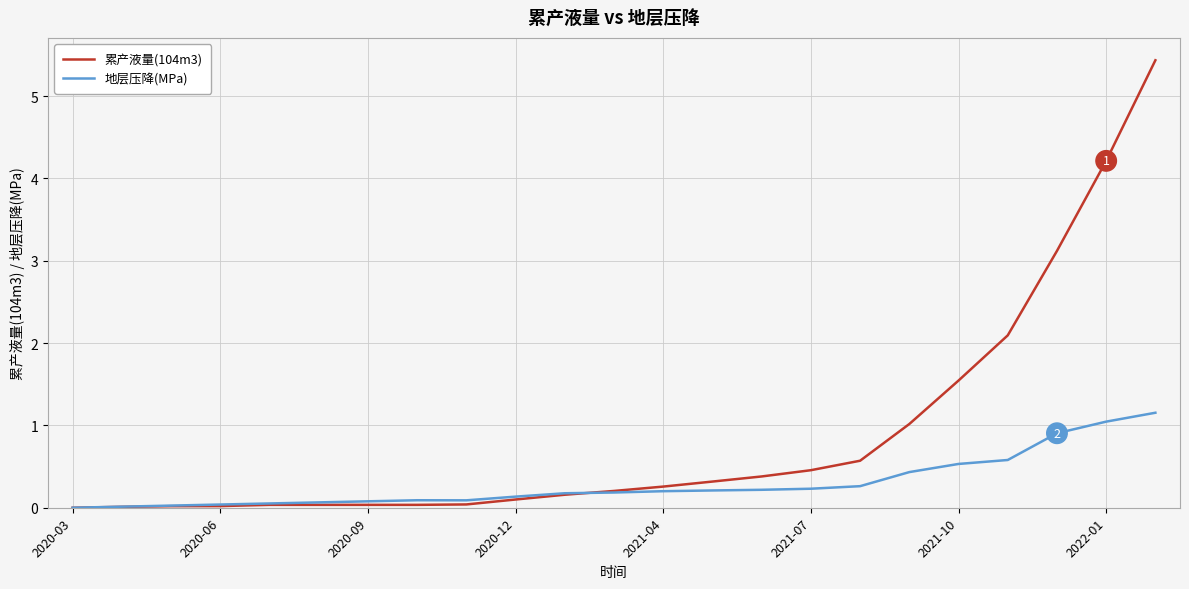

List the series in order of their overall mean, lowest first.

地层压降(MPa), 累产液量(104m3)